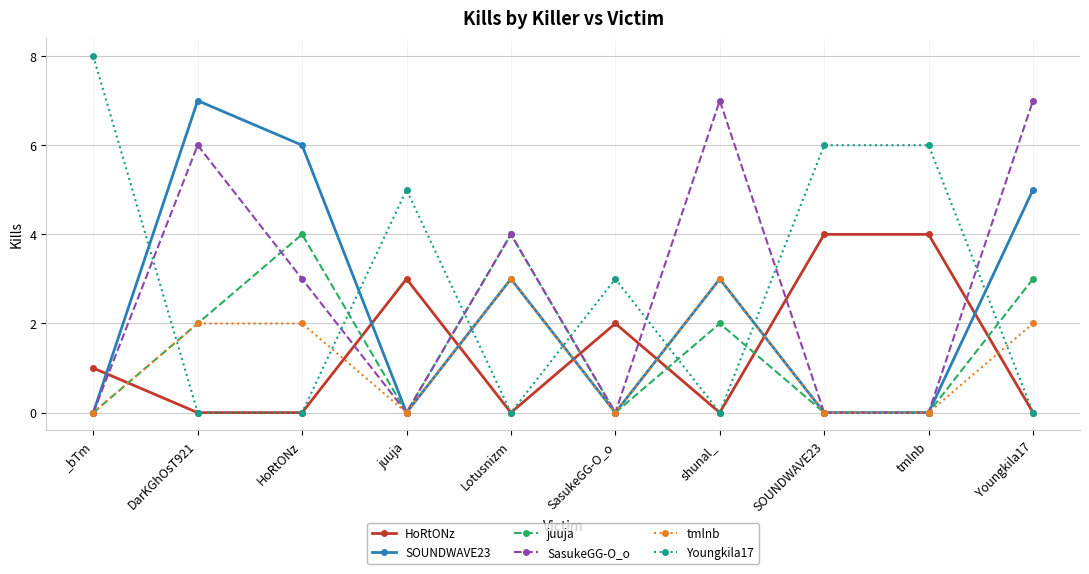

What is the label of the 7th point from the left?

shunal_